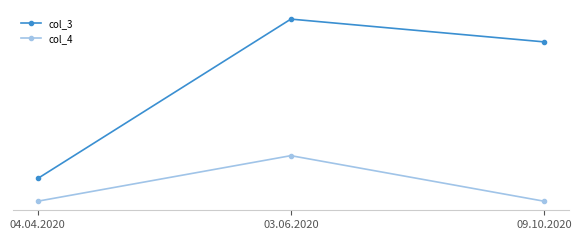

What is the greatest value displayed?

10